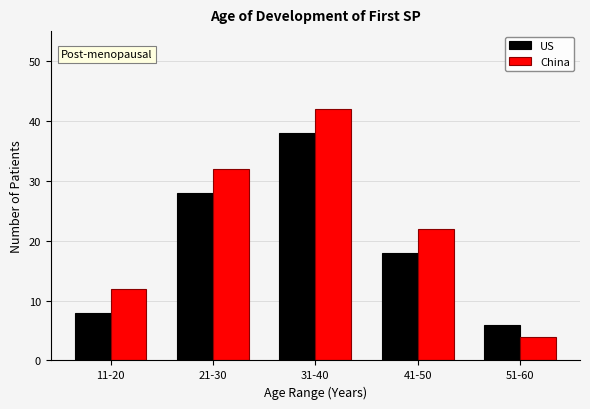

Reading left to right, transcribe all the data shown in this chart.

US: 8	28	38	18	6
China: 12	32	42	22	4